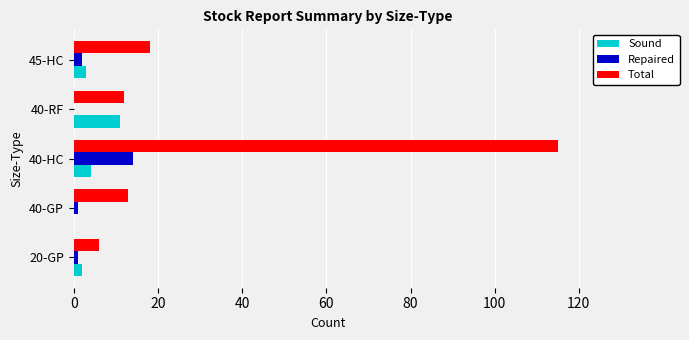

What is the sum of all Total values?

164